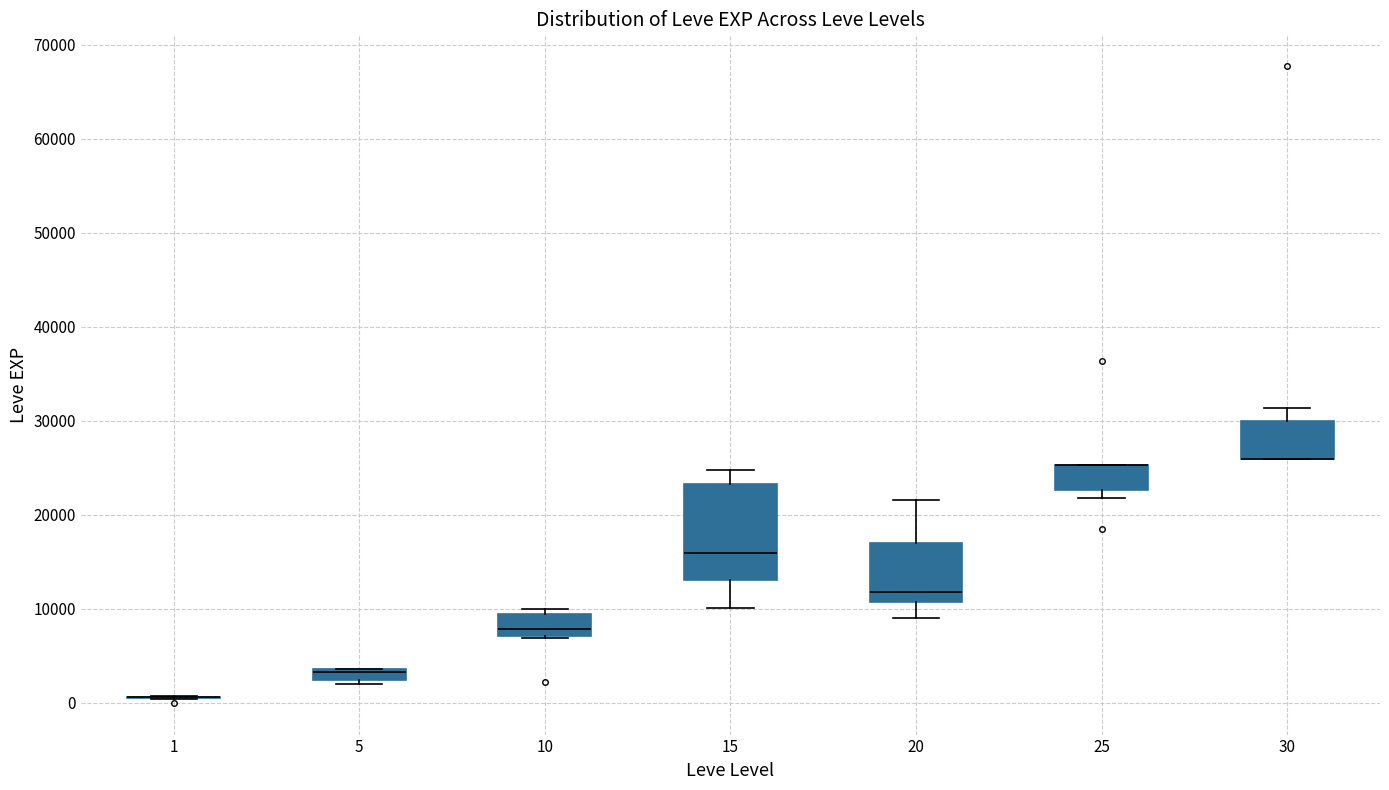

Where does the median line of the box at x = 15 sit on the y-axis? The values are not printed on the chart, so give them approximately, as read against the axis.

16000